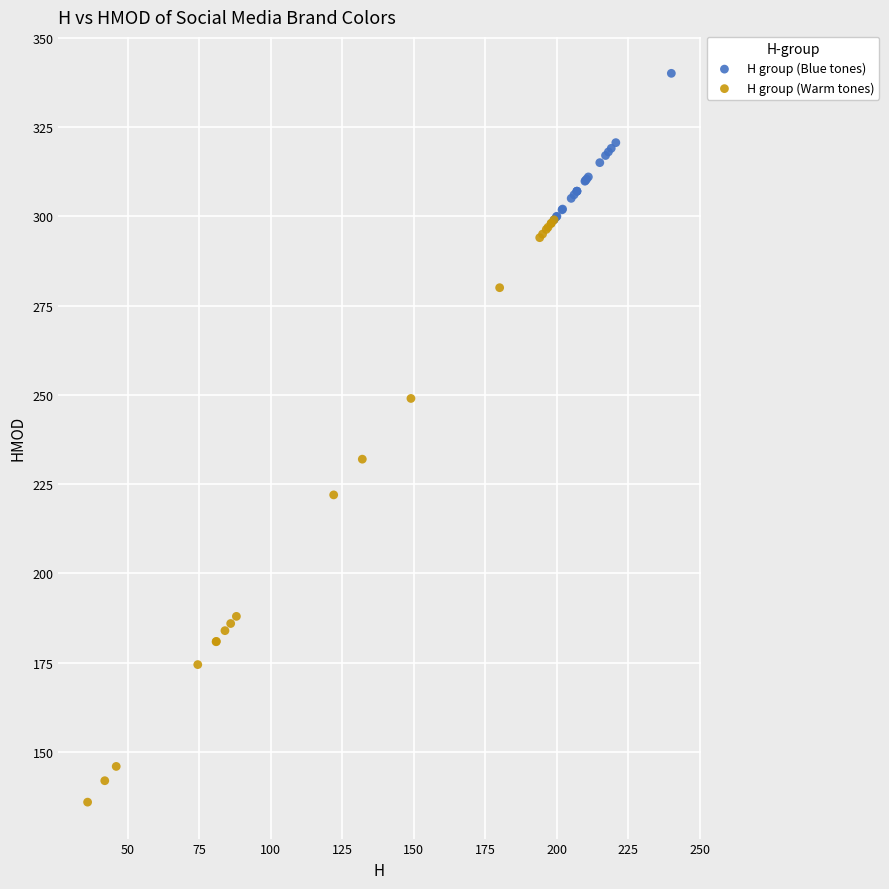

Which series reaches the minimum Y coordinate?

H group (Warm tones)